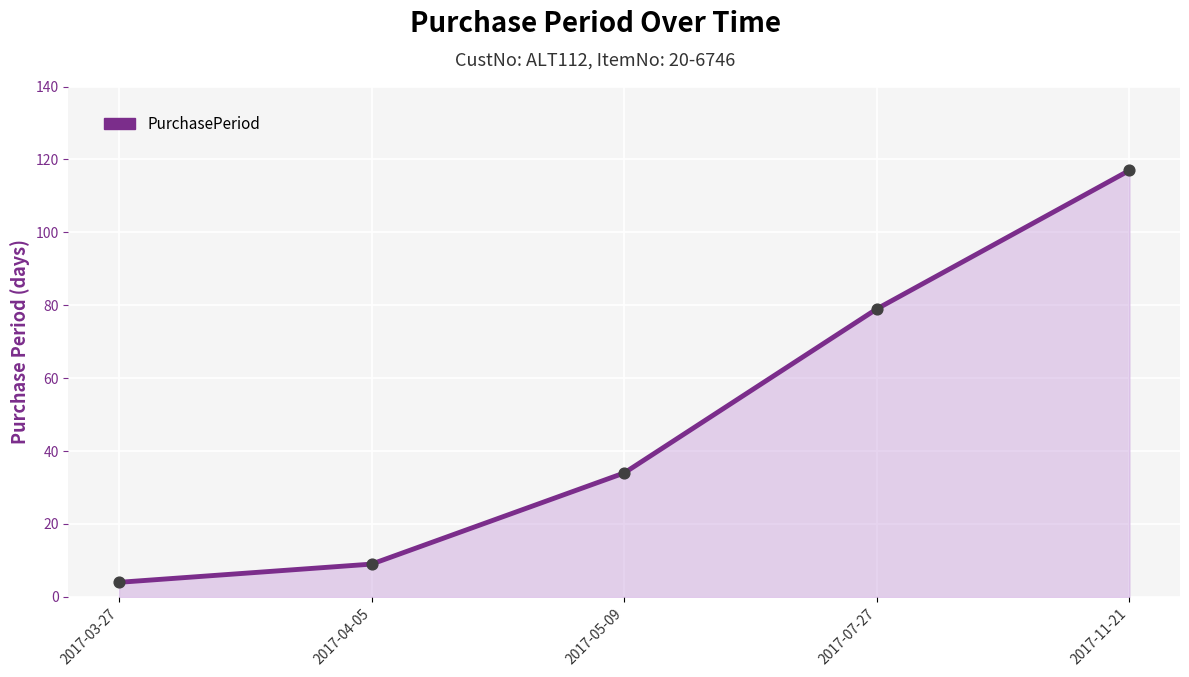

What is the ratio of the value at 2017-03-27 to the value at 2017-05-09?

0.1